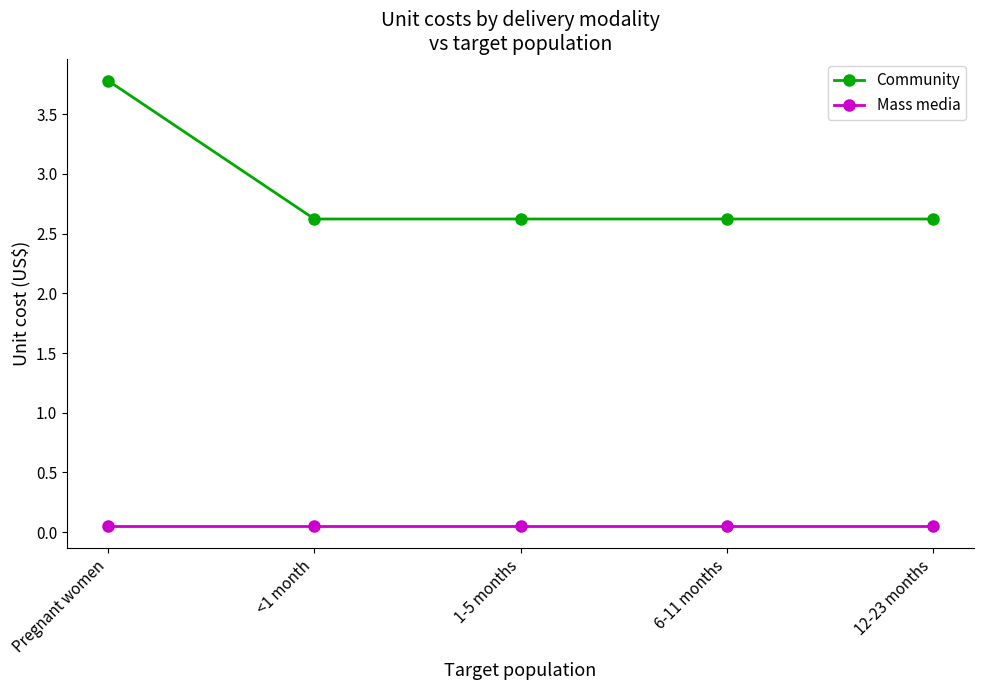

Rank the series at 1-5 months from lowest to highest value.

Mass media, Community